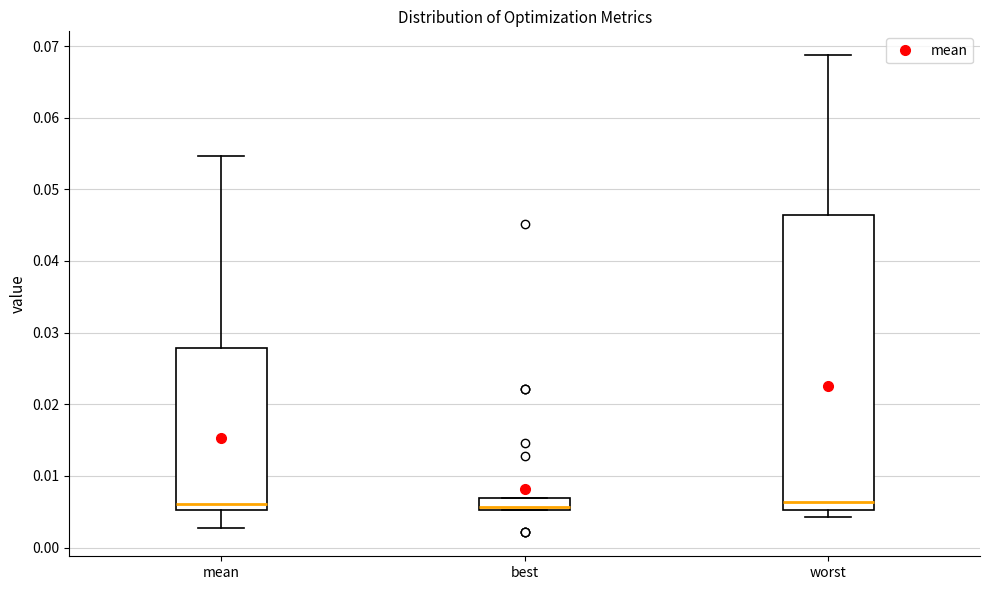

Reading left to right, read every box against the y-axis: the position of its median line, the range the box covers, and the ends of its whiskers. The values are not printed on the chart, so give them approximately, as read against the axis.

mean: median 0.006, box 0.005 to 0.028, whiskers 0.003 to 0.055
best: median 0.006, box 0.005 to 0.007, whiskers 0.005 to 0.007
worst: median 0.006, box 0.005 to 0.046, whiskers 0.004 to 0.069